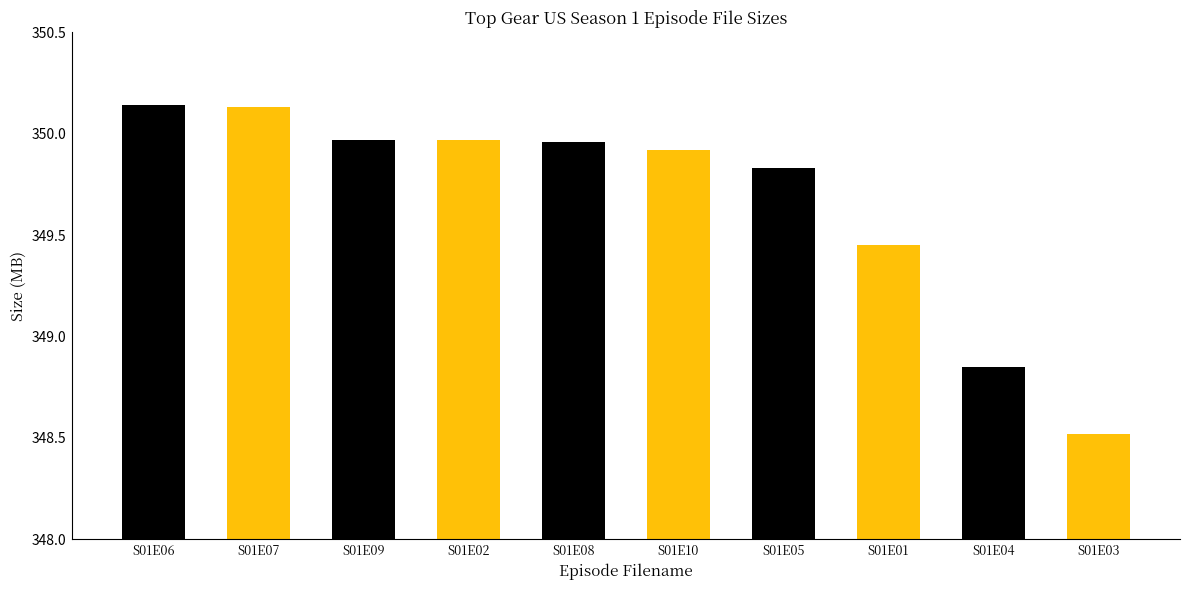

What is the difference between the maximum and minimum values?

1.6